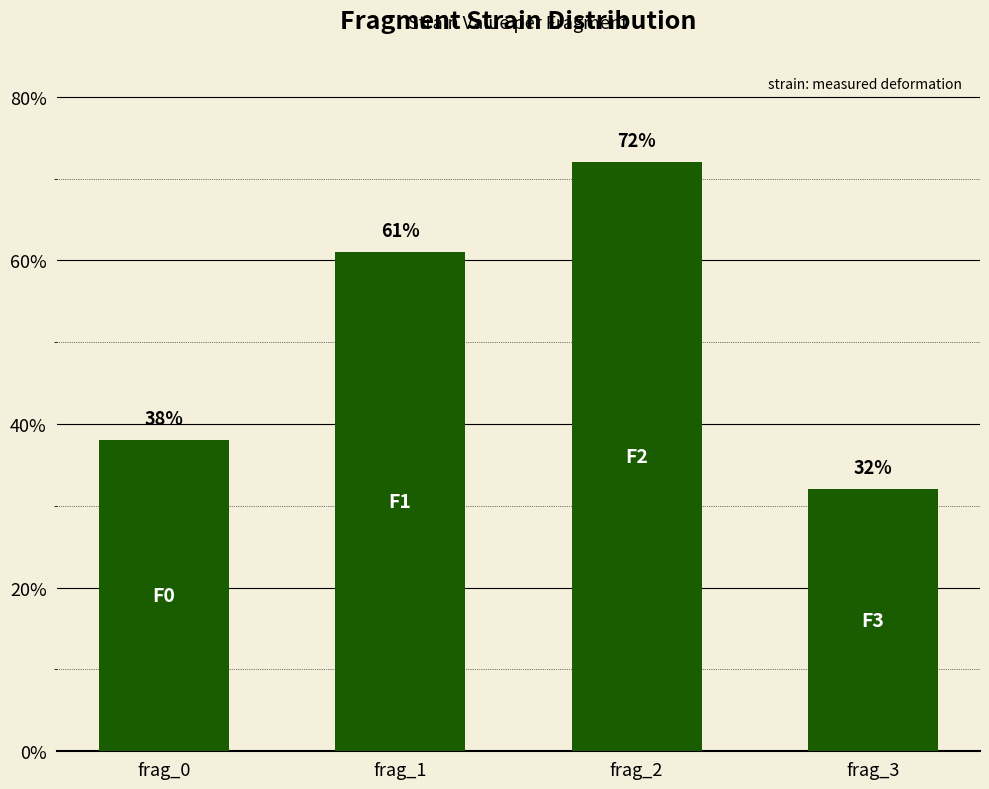

List the labels in order of value, largest first.

frag_2, frag_1, frag_0, frag_3